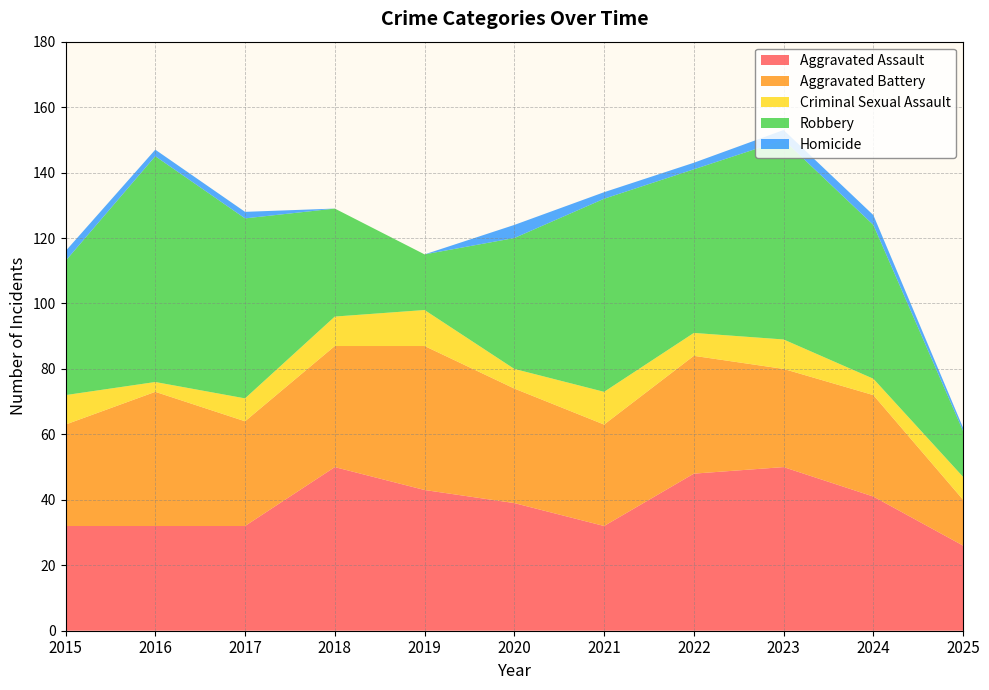

Reading right to left, extract all data points from this chart.

Aggravated Assault: 26	41	50	48	32	39	43	50	32	32	32
Aggravated Battery: 14	31	30	36	31	35	44	37	32	41	31
Criminal Sexual Assault: 7	5	9	7	10	6	11	9	7	3	9
Robbery: 14	47	61	50	59	40	17	33	55	69	41
Homicide: 1	3	3	2	2	4	0	0	2	2	3